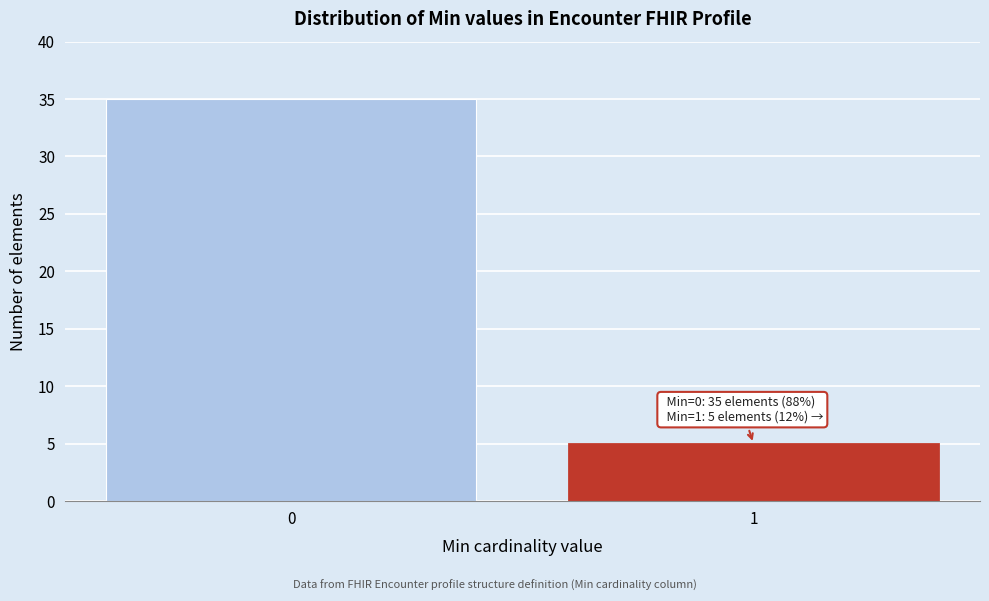

Reading left to right, extract all data points from this chart.

0=35	1=5